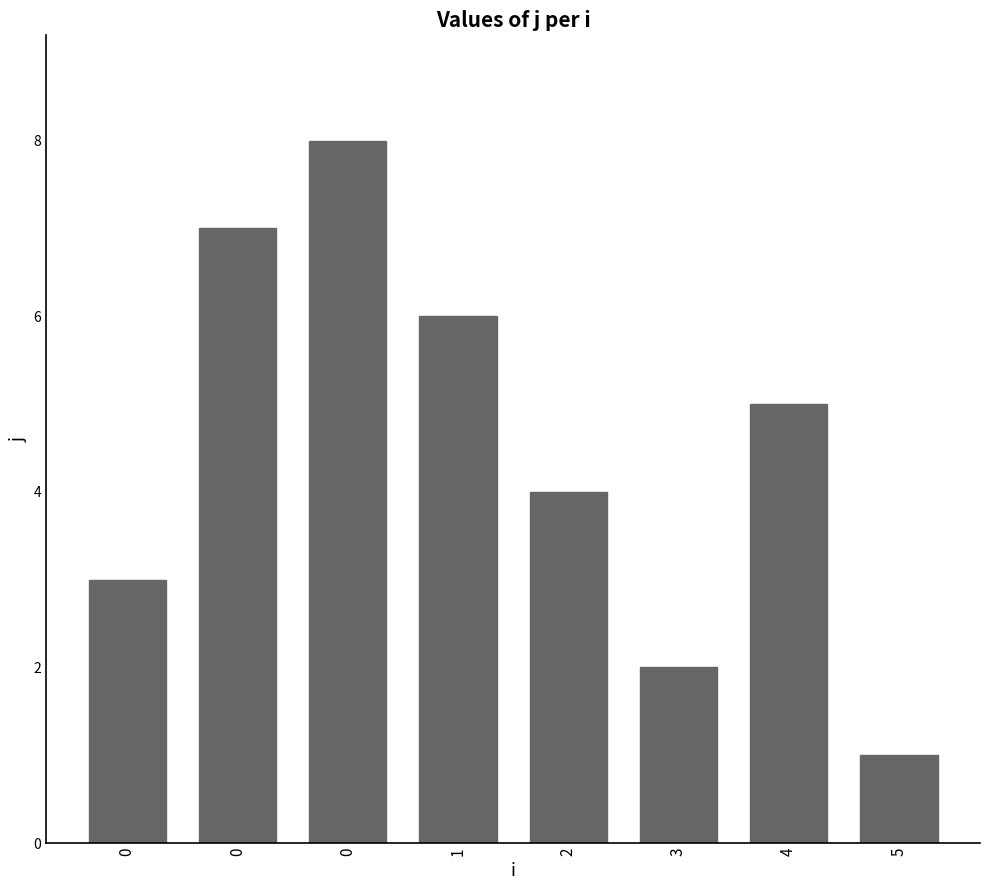

What is the sum of all values?

36